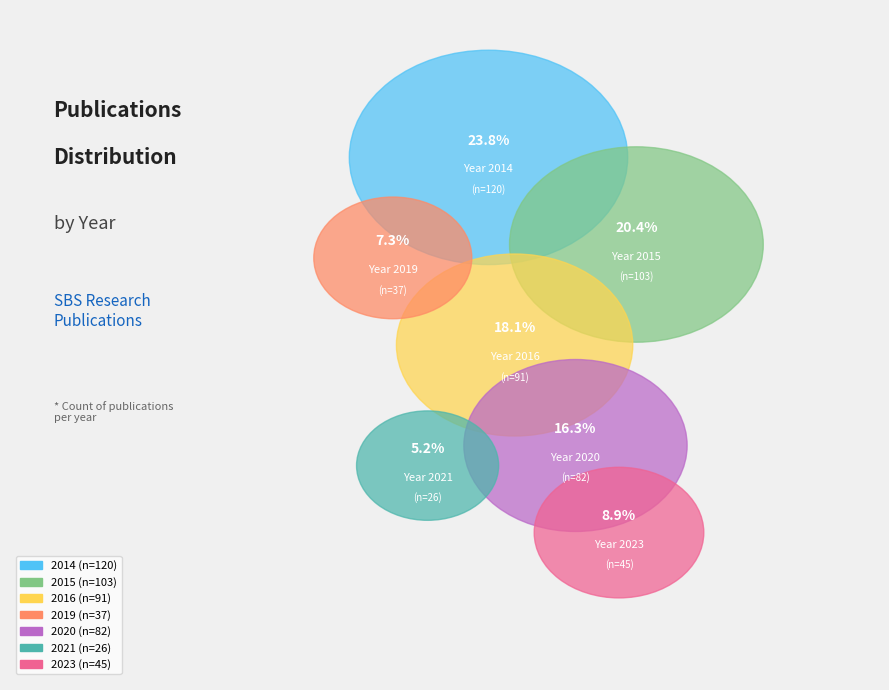

Approximately how many times larger is the value at 2021 compared to 2014?

0.2